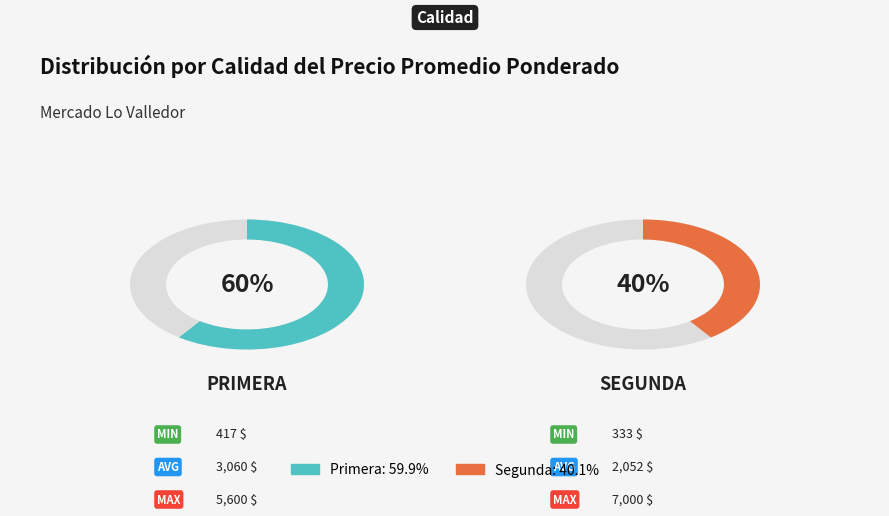

Is the sum of 24 and 17 greater than half?

No